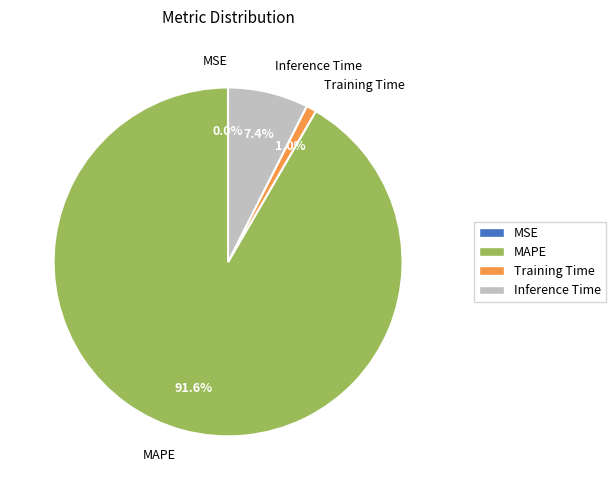

Is there a majority slice in this chart?

Yes